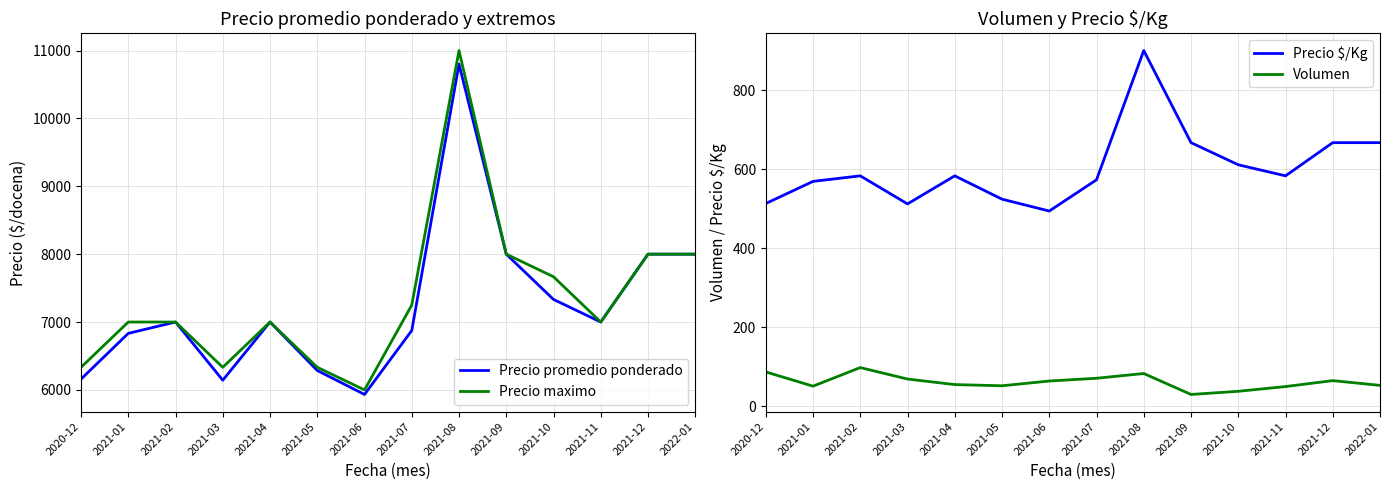

What is the total value across all series at 2021-03?

13057